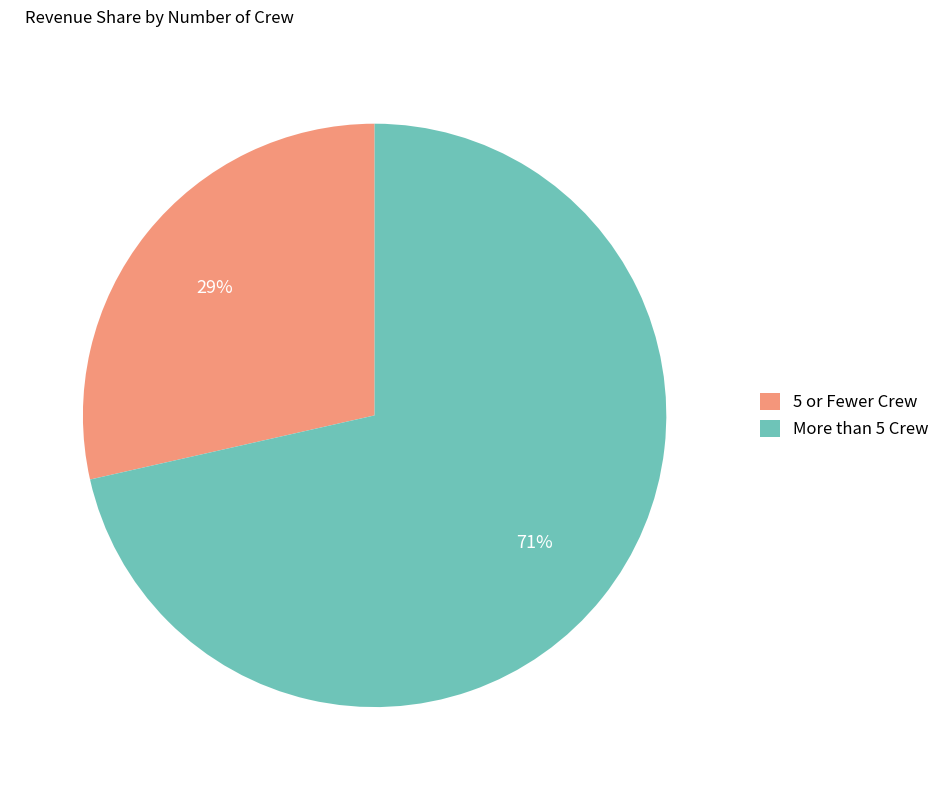

Is it true that More than 5 Crew is 71% of the pie?

True